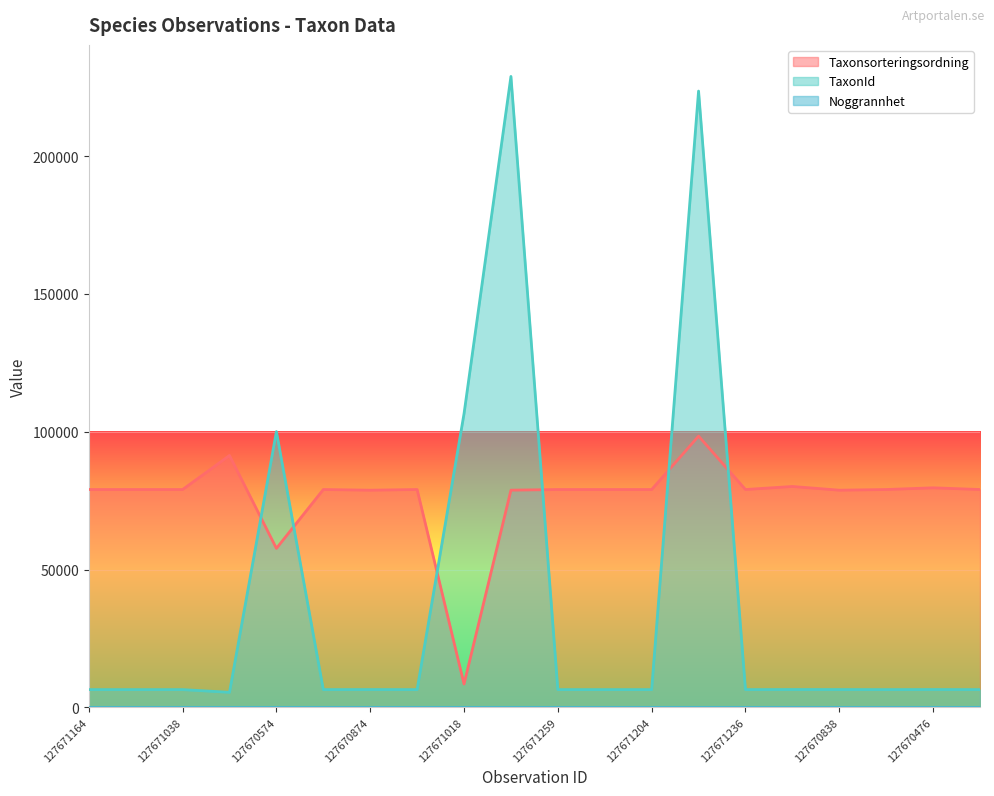

True or false: Taxonsorteringsordning has a value of 98398 at 127671090.

True